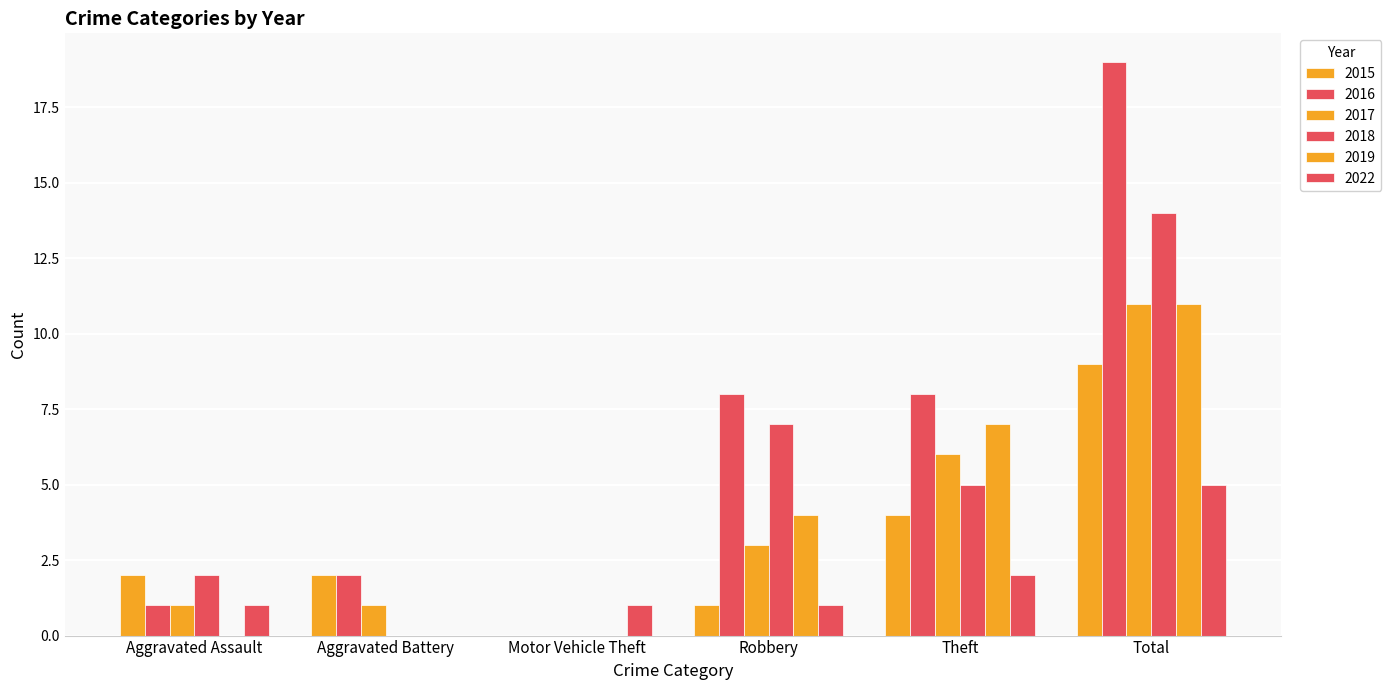

The 2015 series shows 2 at Aggravated Battery. True or false?

True